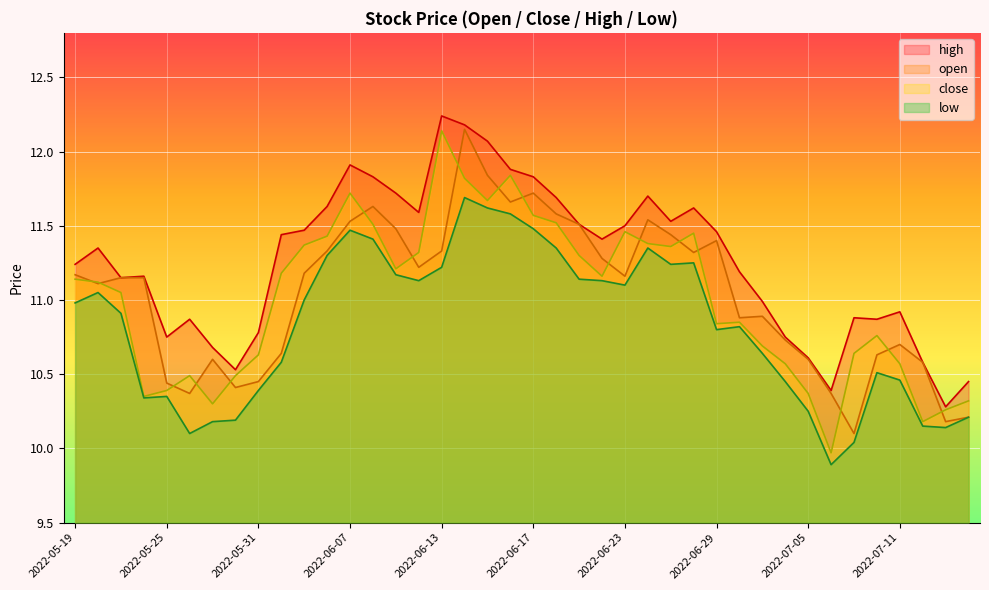

Does the chart display data point markers on the line(s)?

No